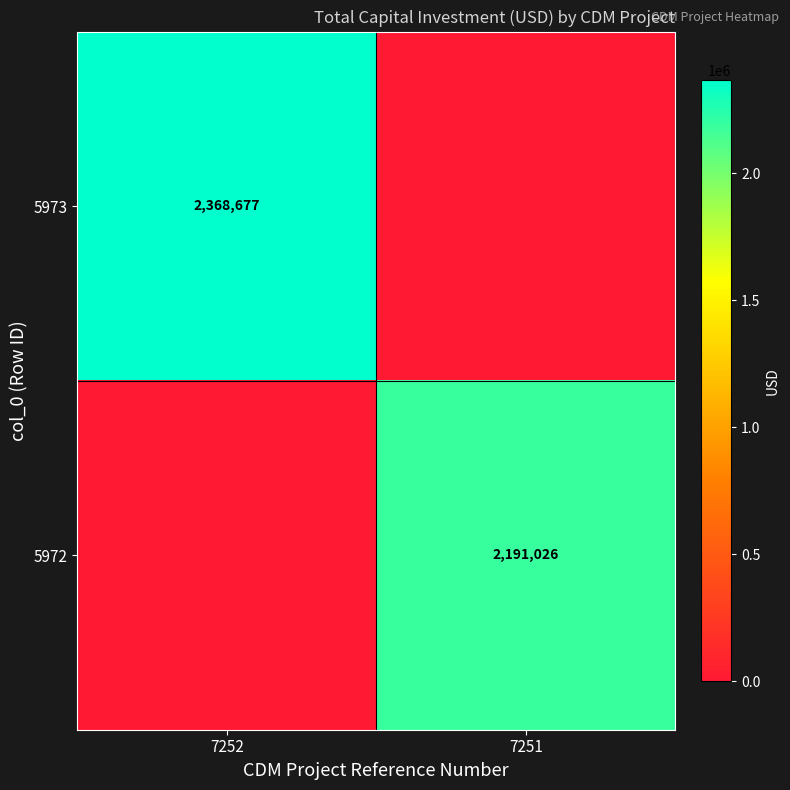

Is it true that 5972 equals 2191026 at 7251?

True